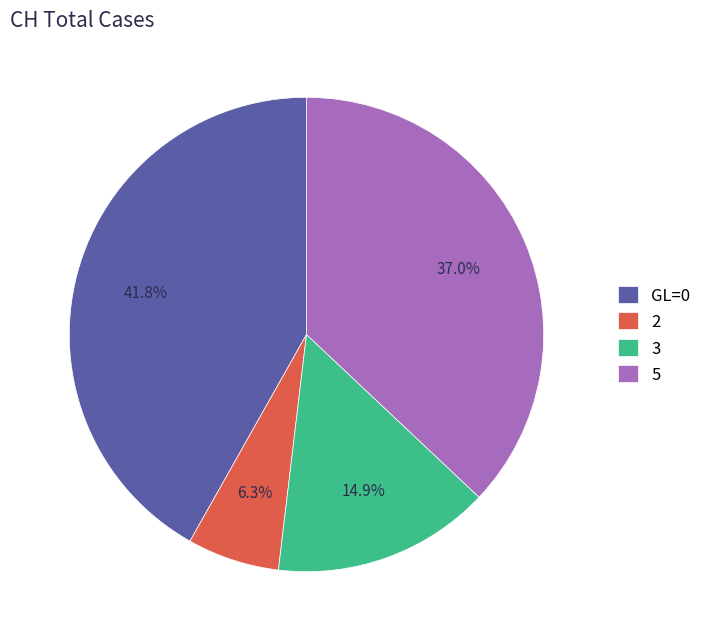

Combined, do 3 and 5 account for over 50%?

Yes